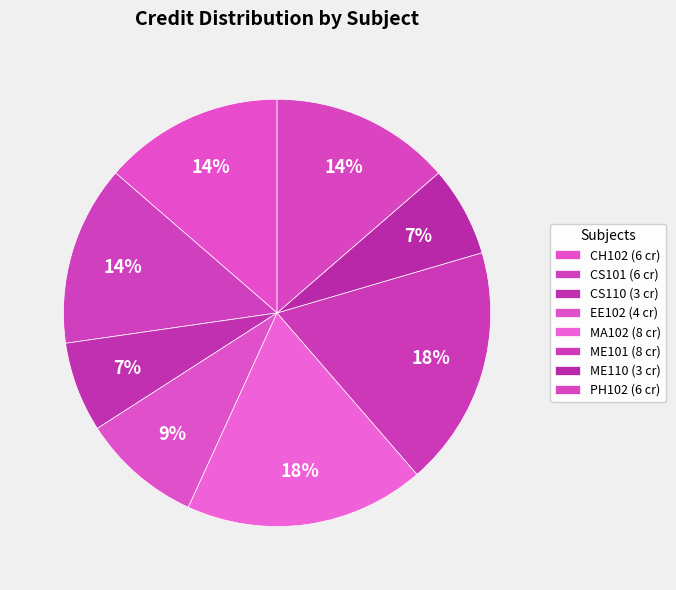

Which category has the smallest portion of the pie?

CS110